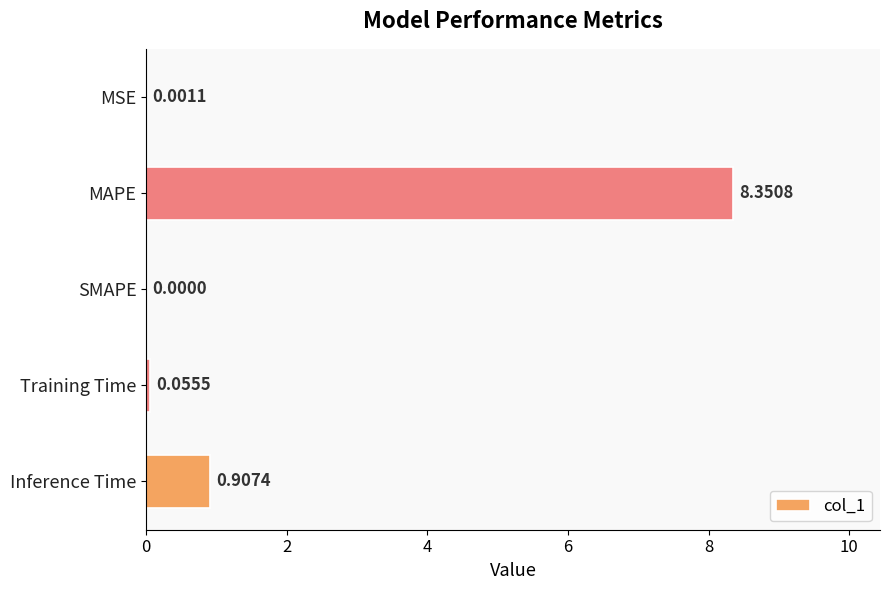

Where is the data nearest to the value 4?

Inference Time